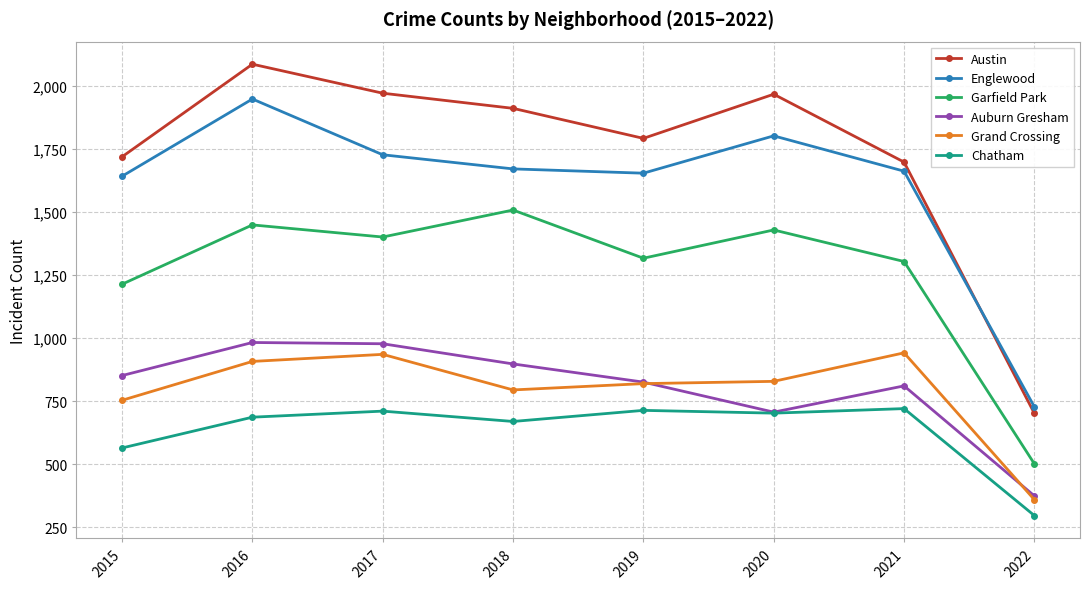

Where is Grand Crossing nearest to the value 651?

2015